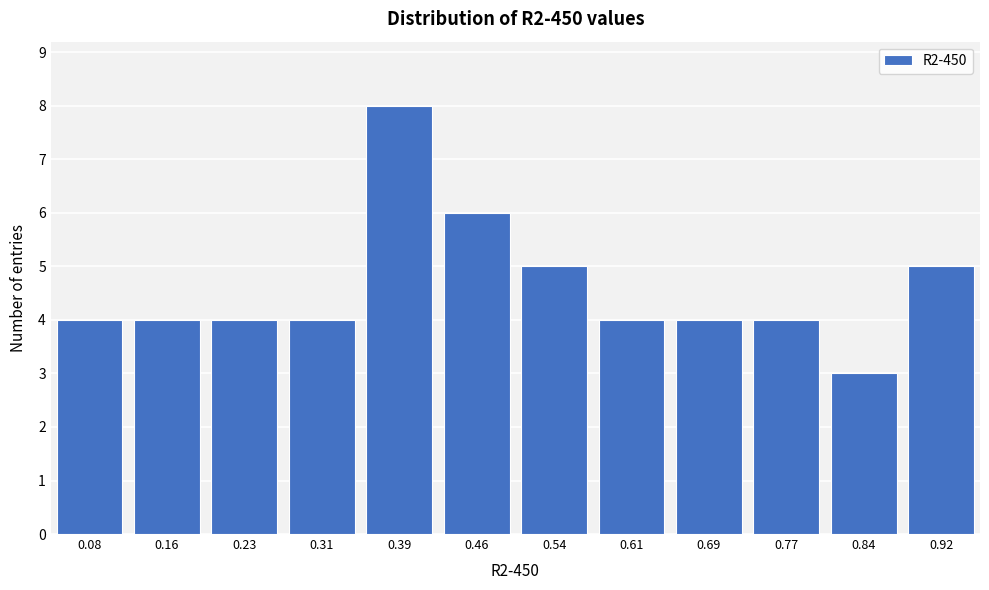

Reading left to right, what are all the values shown in this chart?

0.08=4	0.16=4	0.23=4	0.31=4	0.39=8	0.46=6	0.54=5	0.61=4	0.69=4	0.77=4	0.84=3	0.92=5